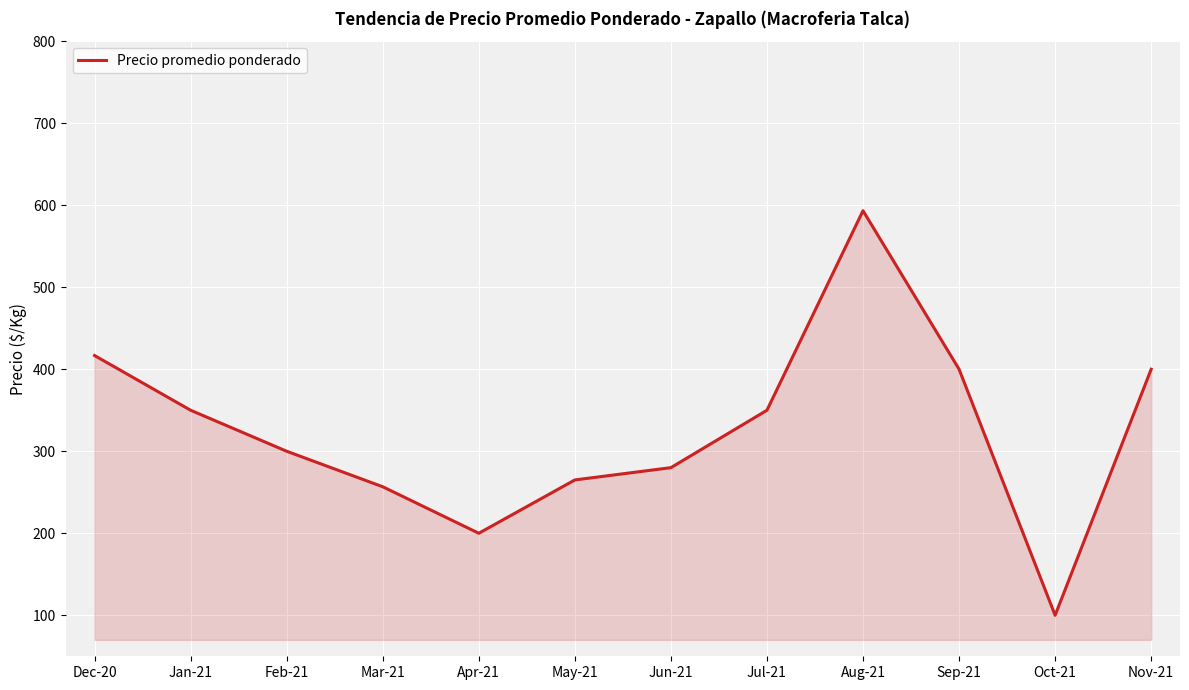

What is the maximum value shown in the chart?

593.3